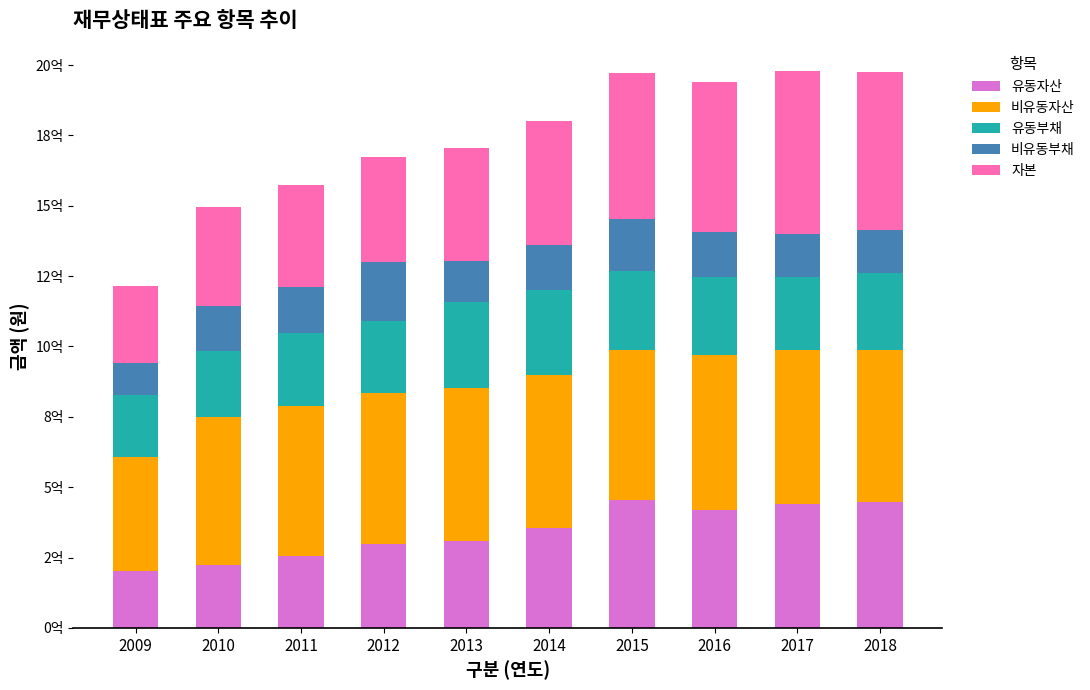

Are the bars grouped side by side (vs. stacked)?

No